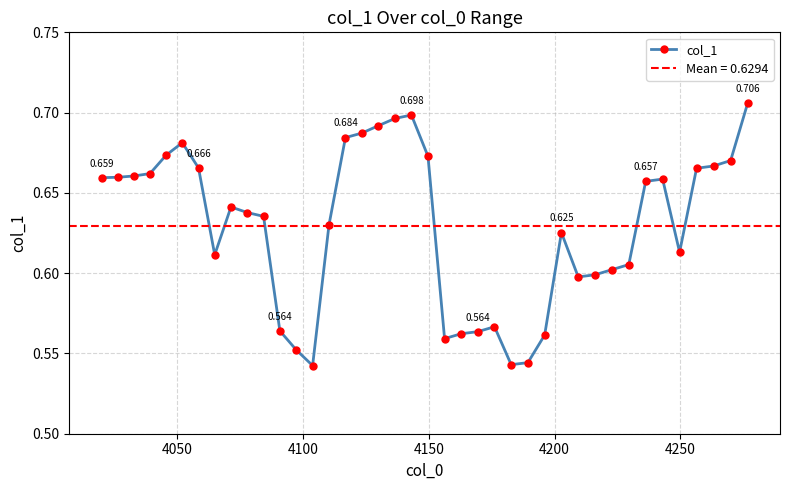

True or false: col_1 has more than 0 interior local peaks.

True